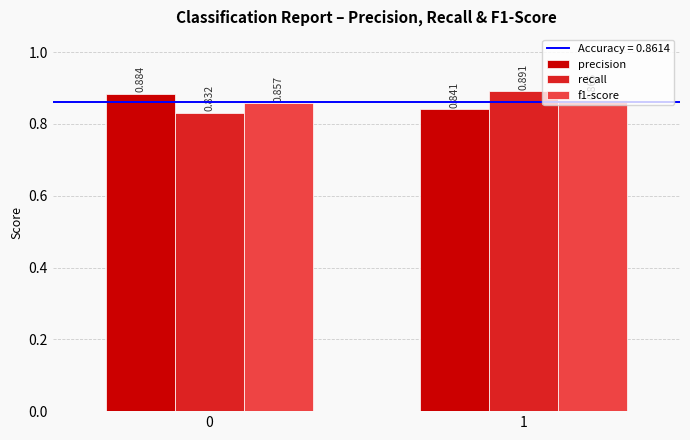

Which series has the widest spread of values?

recall